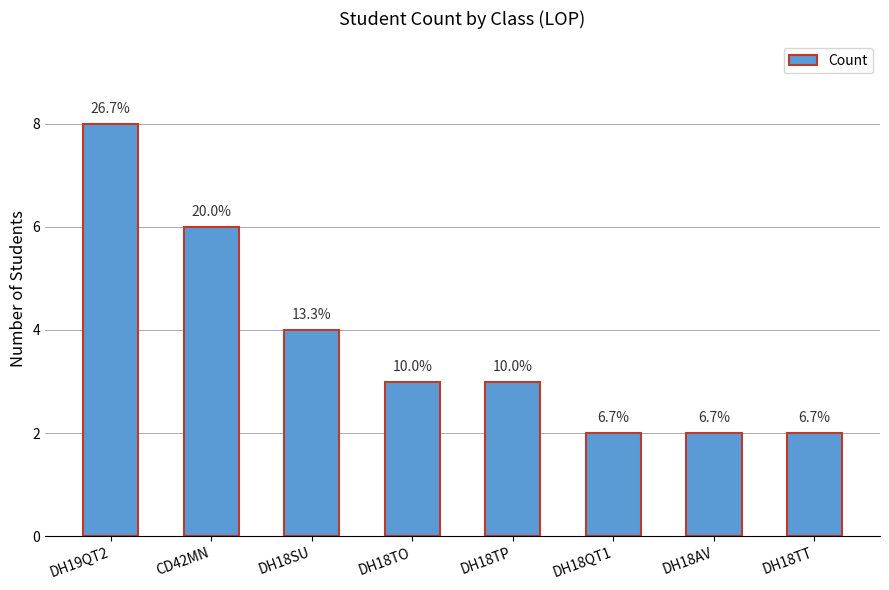

The value at DH18TP is 4. True or false?

False